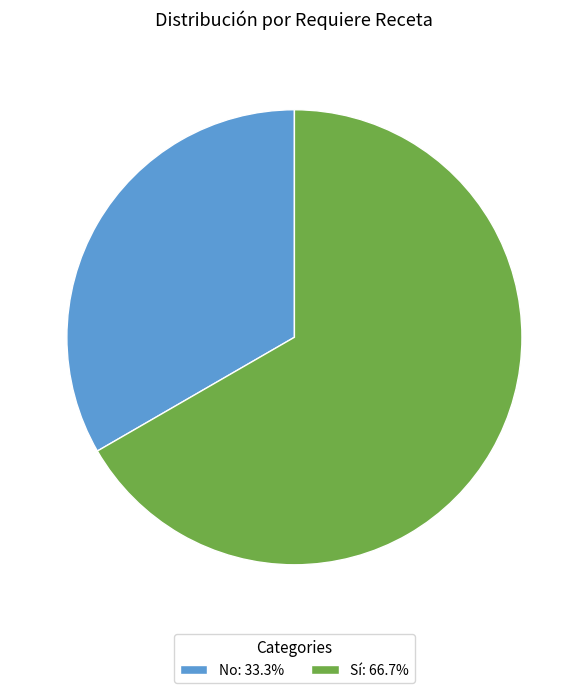

What is the ratio of the value at Sí to the value at No?

2.0